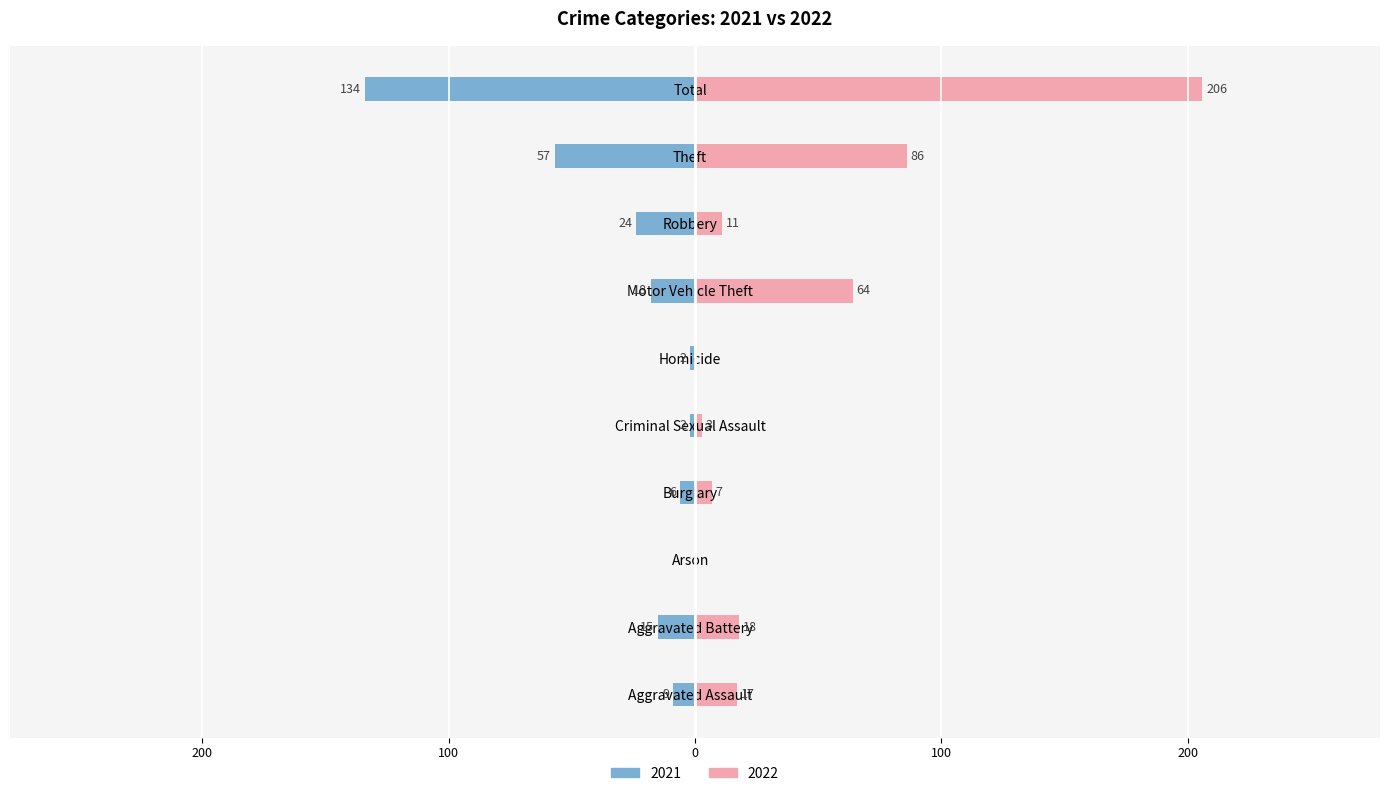

How many data points in 2021 are above -9?

4